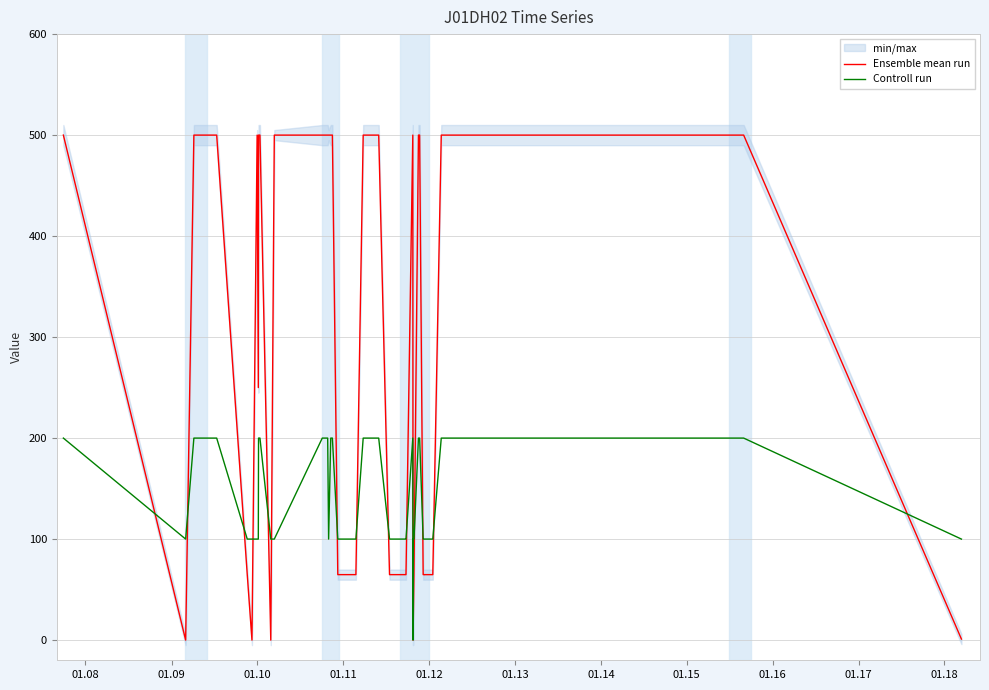

Reading left to right, list all the values displayed in this chart.

Ensemble mean run: 500.0	0.0	500.0	500.0	64.8	0.0	500.0	250.0	500.0	500.0	0.0	500.0	500.0	500.0	500.0	500.0	500.0	500.0	64.8	64.8	64.8	500.0	500.0	64.8	64.8	64.8	500.0	0.0	0.0	64.8	500.0	500.0	64.8	64.8	64.8	64.8	64.8	500.0	500.0	1.0
Controll run: 200.0	100.0	200.0	200.0	100.0	100.0	100.0	100.0	200.0	200.0	100.0	100.0	200.0	200.0	200.0	100.0	200.0	200.0	100.0	100.0	100.0	200.0	200.0	100.0	100.0	100.0	200.0	0.0	100.0	100.0	200.0	200.0	100.0	100.0	100.0	100.0	100.0	200.0	200.0	100.0